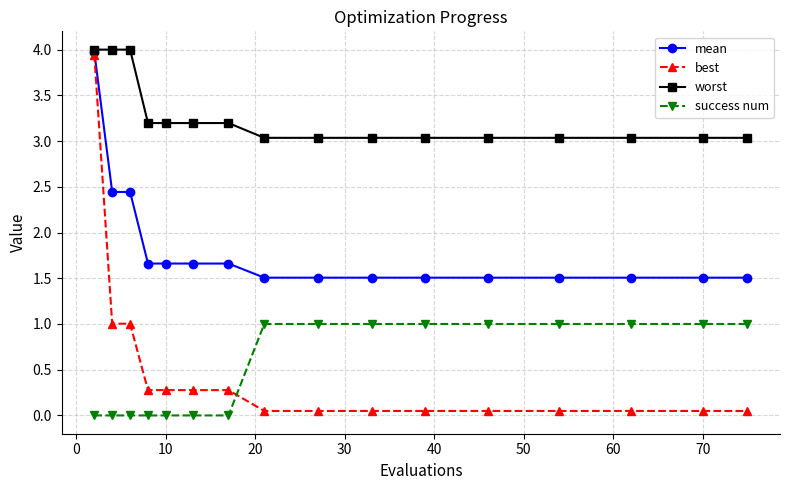

What is the value of the worst point at the 3rd from the left?

4.0